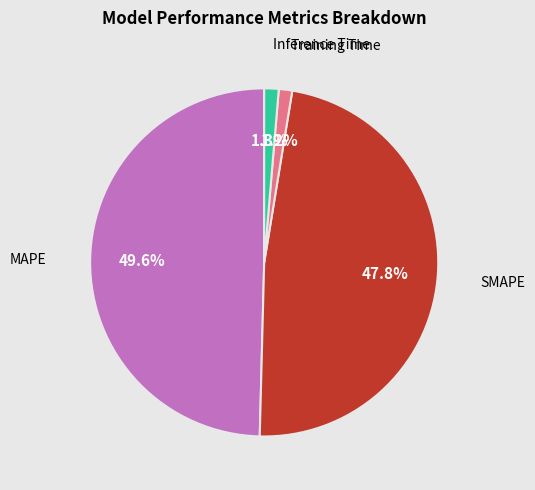

Does any single category account for the majority?

No